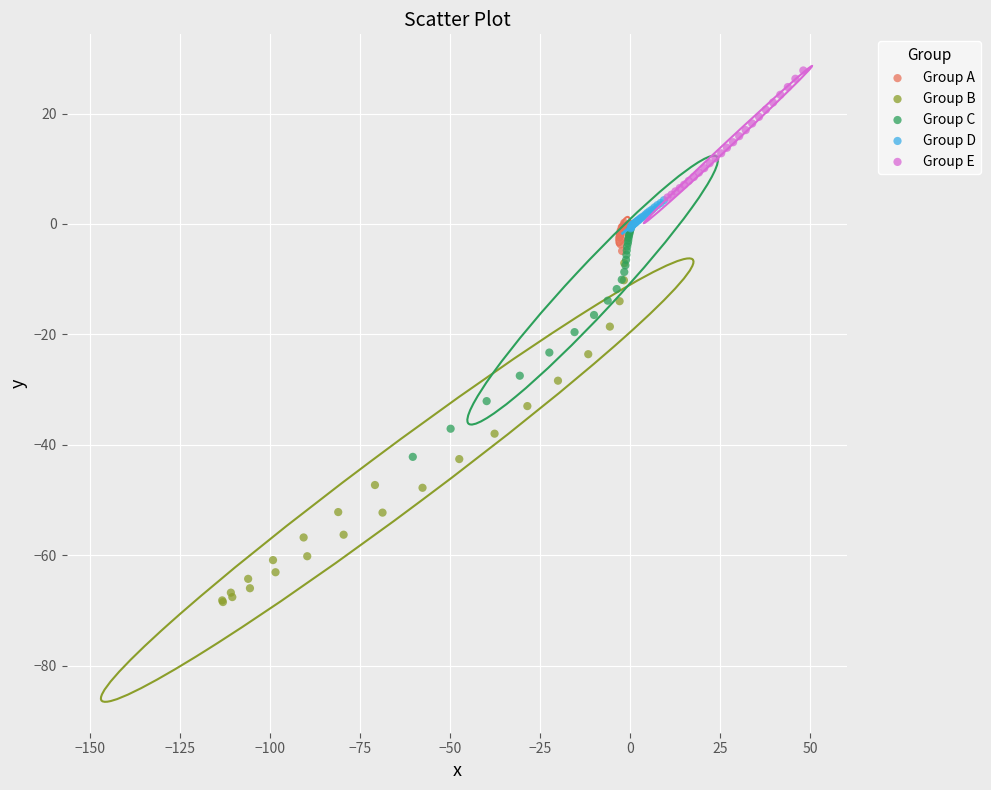

What are all the series names shown in the legend?

Group A, Group B, Group C, Group D, Group E